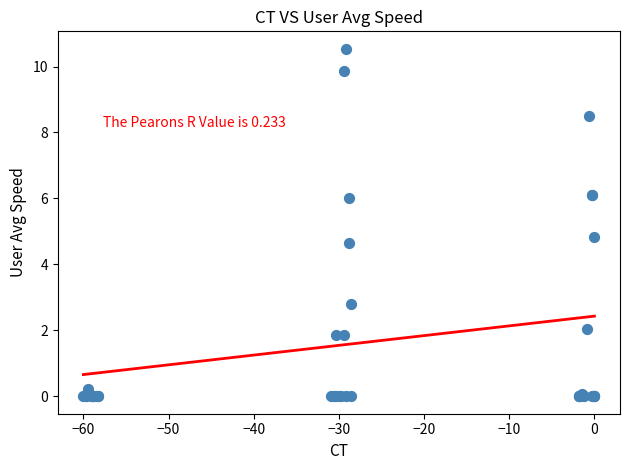

What Y value in the scatter plot is closest to 5?

4.8